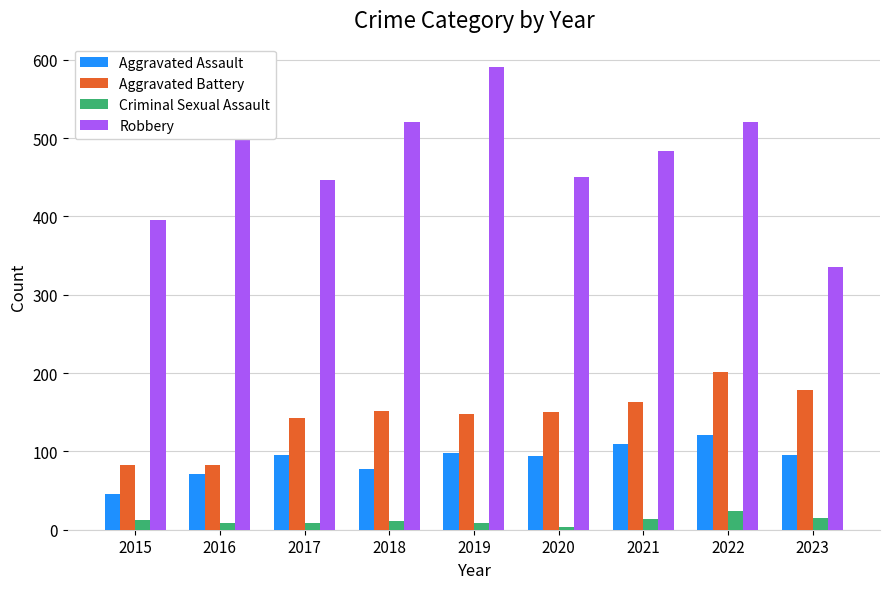

Which series has the largest total across all categories?

Robbery